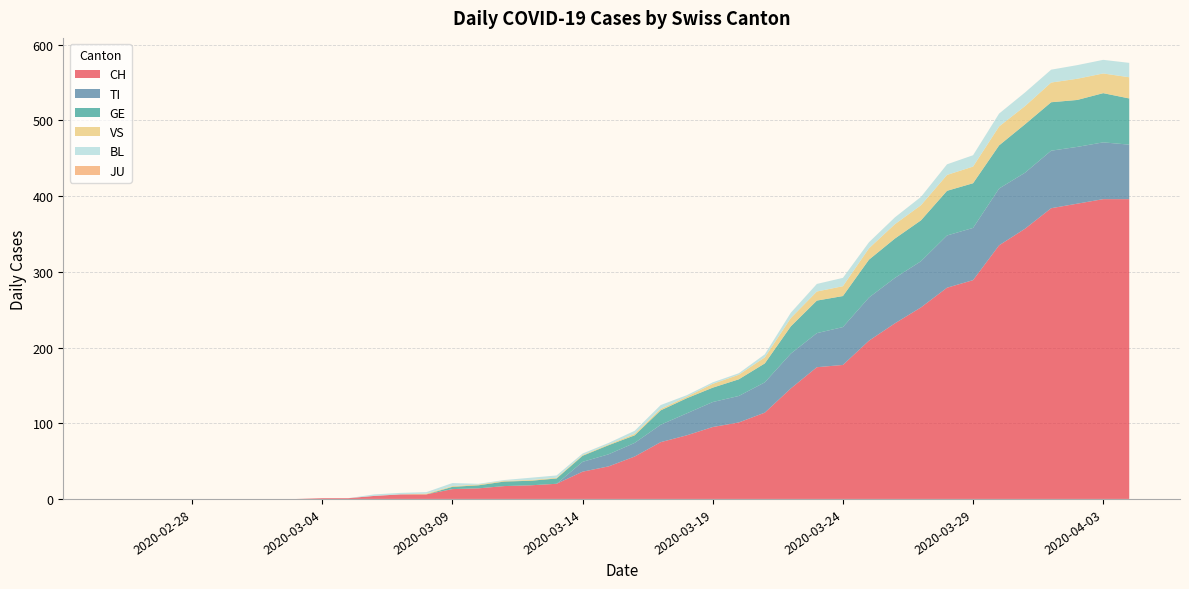

Reading right to left, extract all data points from this chart.

CH: 396	396	390	384	357	335	289	279	253	232	209	177	174	146	114	101	95	84	75	56	43	36	20	18	17	14	13	6	6	4	1	1	0	0	0	0	0	0	0	0
TI: 72	75	75	76	74	75	69	69	61	60	57	50	45	46	40	35	33	29	23	18	16	13	0	0	0	0	0	0	0	0	0	0	0	0	0	0	0	0	0	0
GE: 61	65	62	64	64	57	59	59	54	52	50	41	43	36	25	22	19	20	19	10	12	8	7	6	6	4	3	0	0	0	0	0	0	0	0	0	0	0	0	0
VS: 28	26	28	26	24	25	22	21	20	19	15	13	12	11	8	6	5	2	2	2	1	1	1	1	1	1	1	1	0	0	0	0	0	0	0	0	0	0	0	0
JU: 0	0	0	0	0	0	0	0	0	0	0	0	0	0	0	0	0	0	0	0	0	0	0	0	0	0	0	0	0	0	0	0	0	0	0	0	0	0	0	0
BL: 19	18	18	17	18	17	15	14	11	9	8	11	10	7	4	2	2	2	5	4	2	2	3	3	1	1	4	2	2	2	0	0	0	0	0	0	0	0	0	0